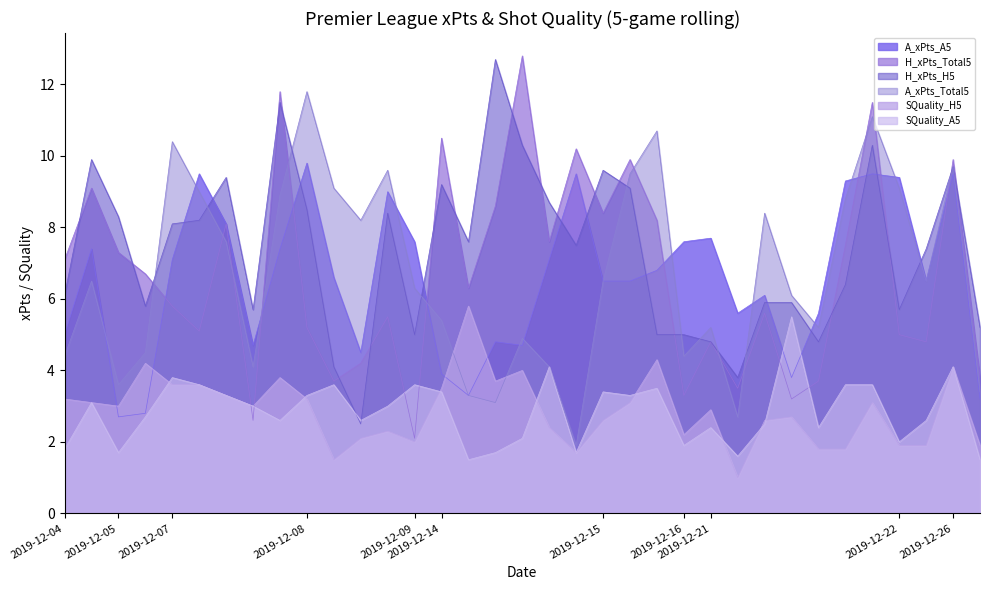

What is the spread (max minus min) of values at 2019-12-07?

6.8